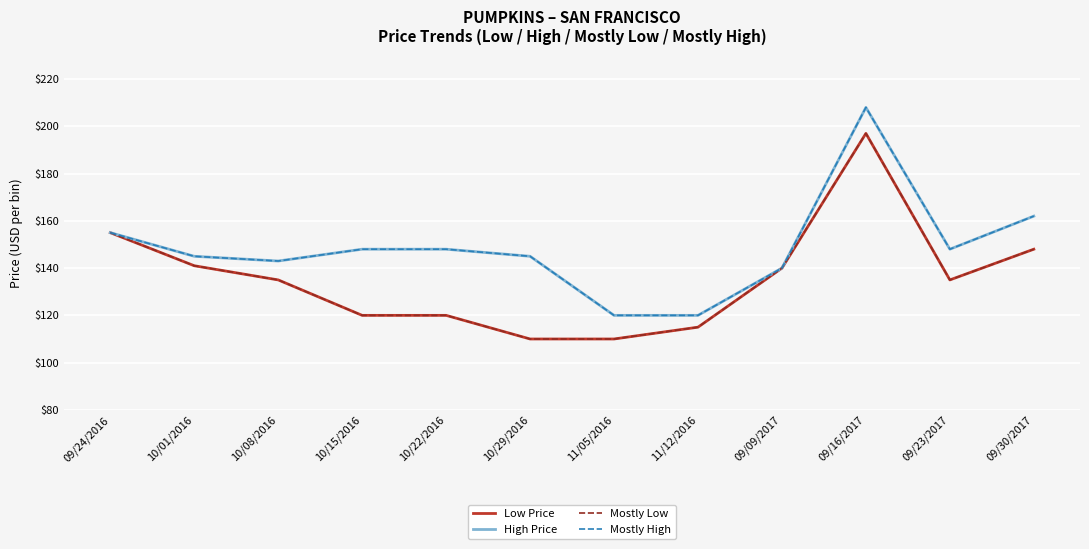

Does the chart display data point markers on the line(s)?

No